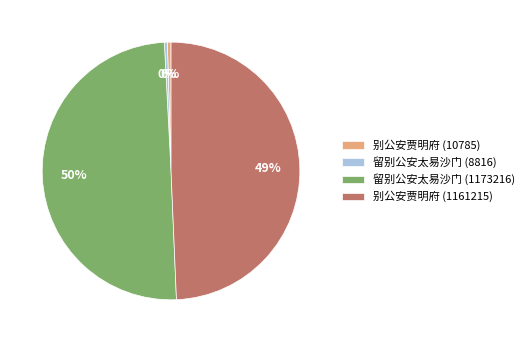

Between 别公安贾明府 (10785) and 别公安贾明府 (1161215), which is larger?

别公安贾明府 (1161215)